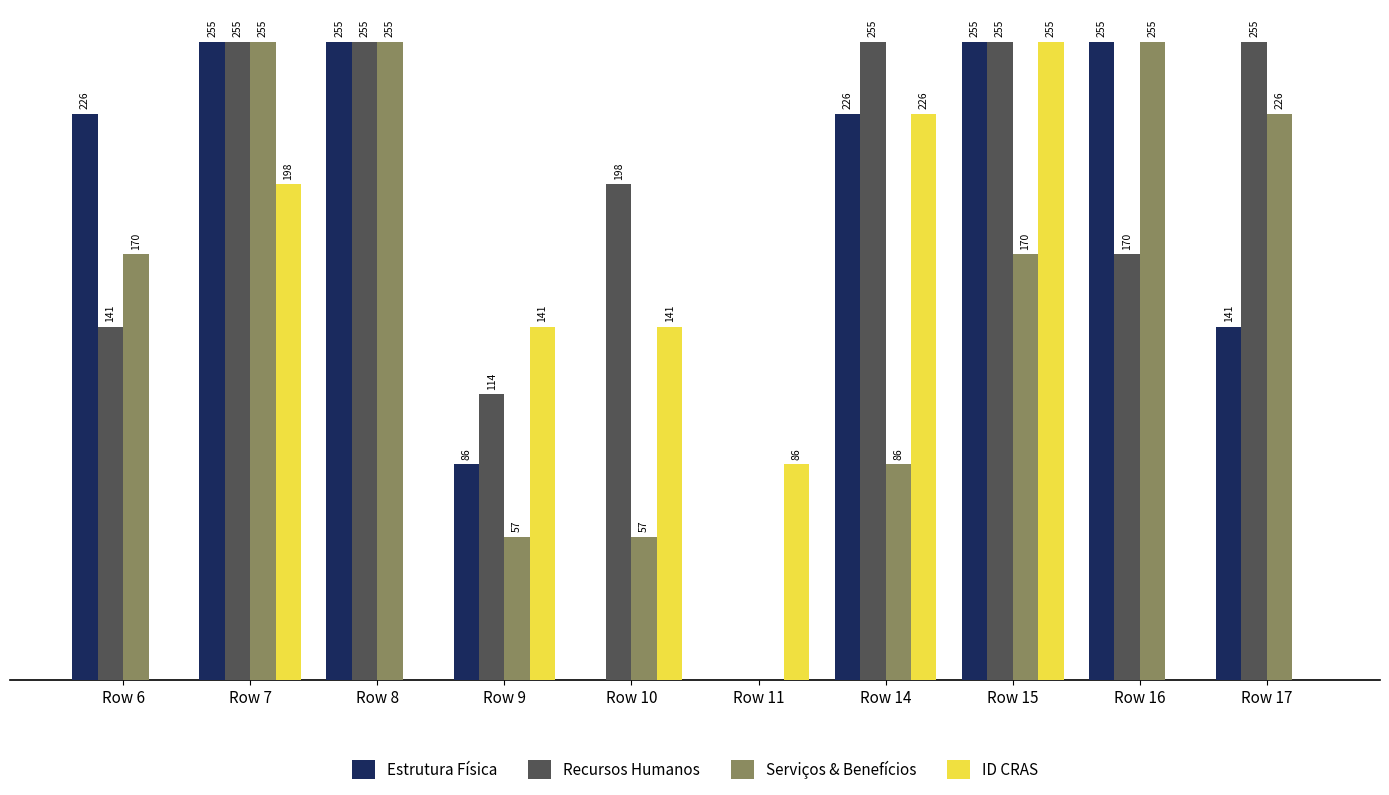

Where does the ID CRAS series first go above 141?

Row 7